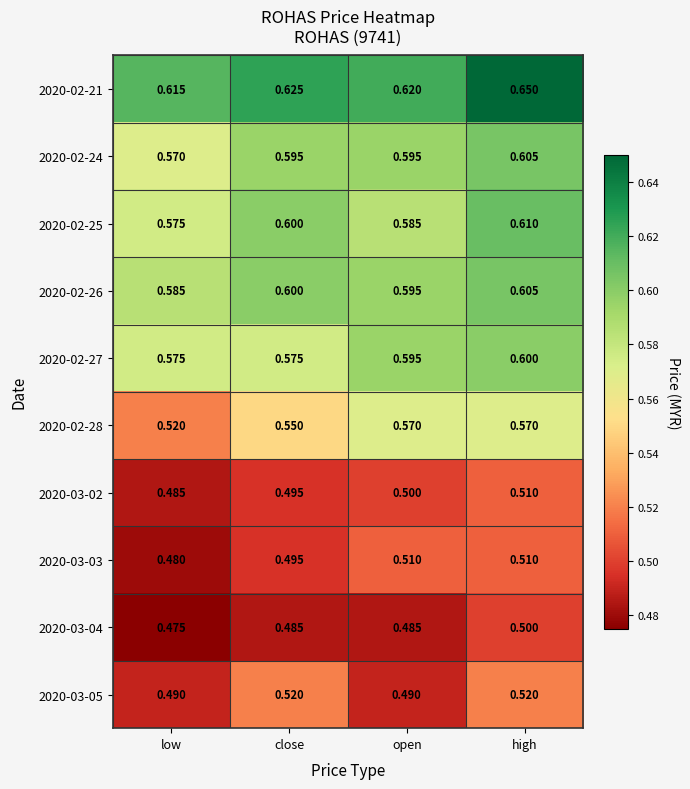

At how many categories does at least one series exceed 0?

4